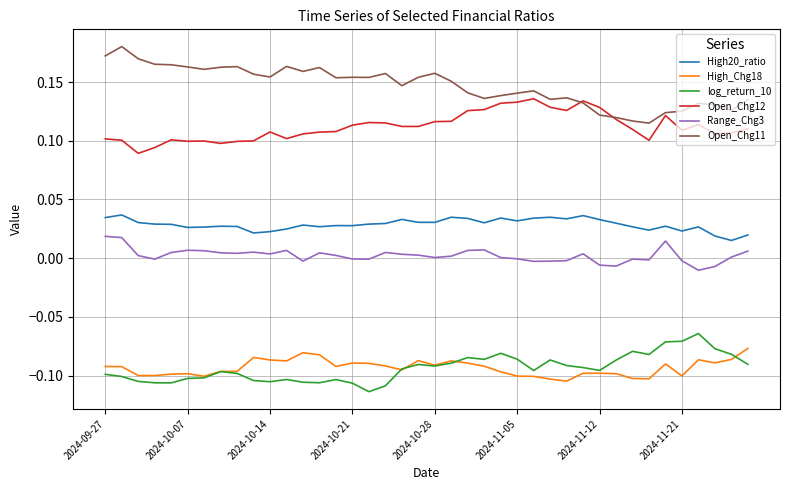

True or false: Open_Chg12 and High20_ratio intersect in this chart.

False